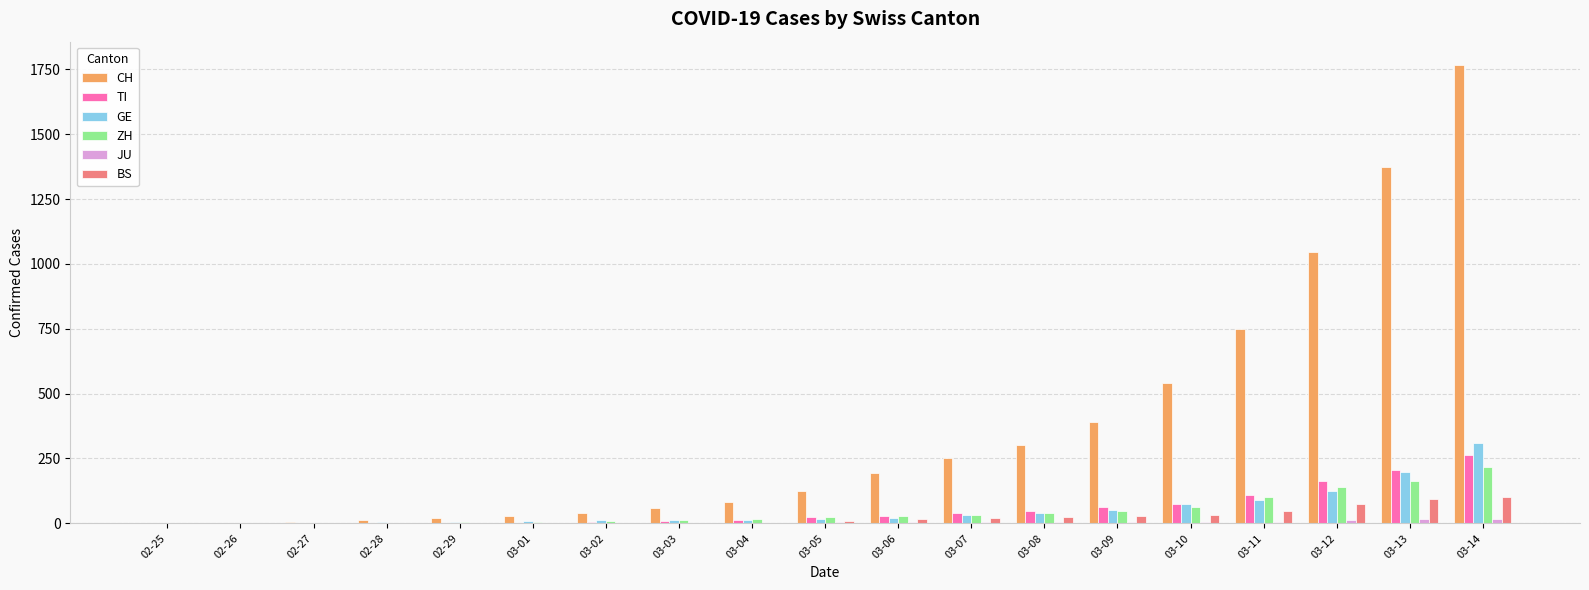

Count the number of data series in this chart.

6